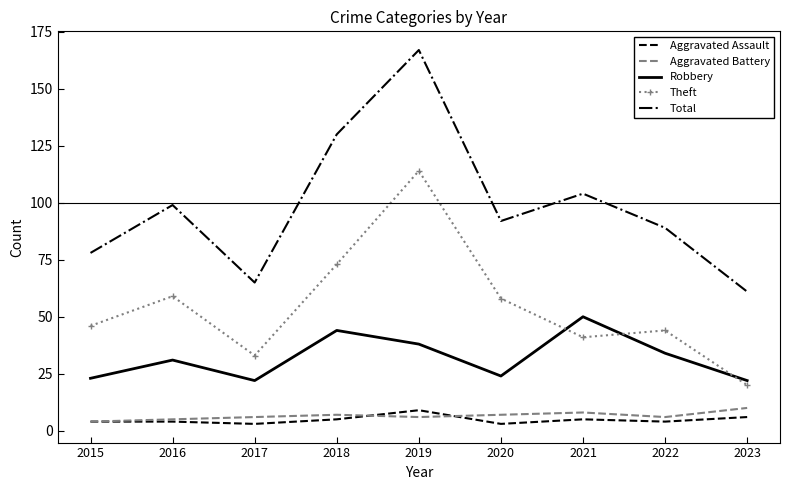

What is the approximate value of Aggravated Battery at 2015?

4